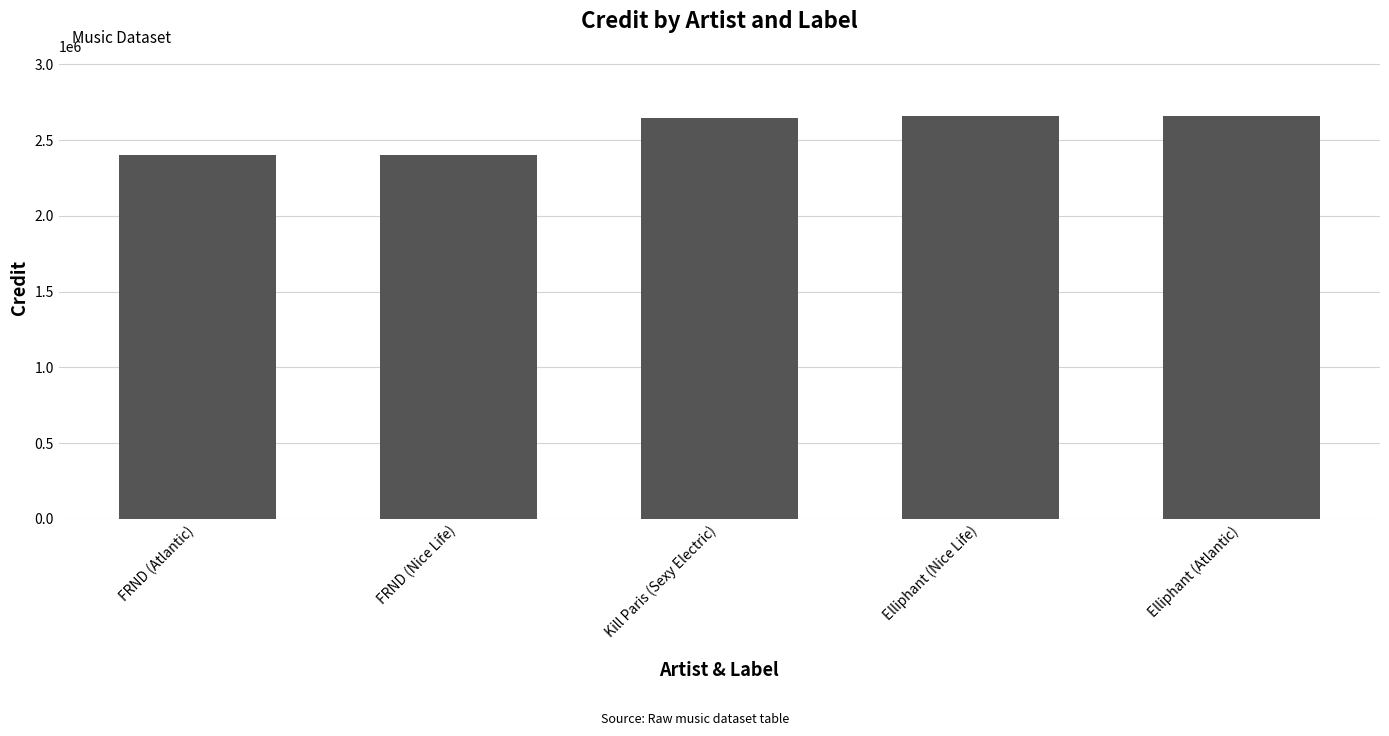

What is the ratio of the value at FRND (Nice Life) to the value at FRND (Atlantic)?

1.0